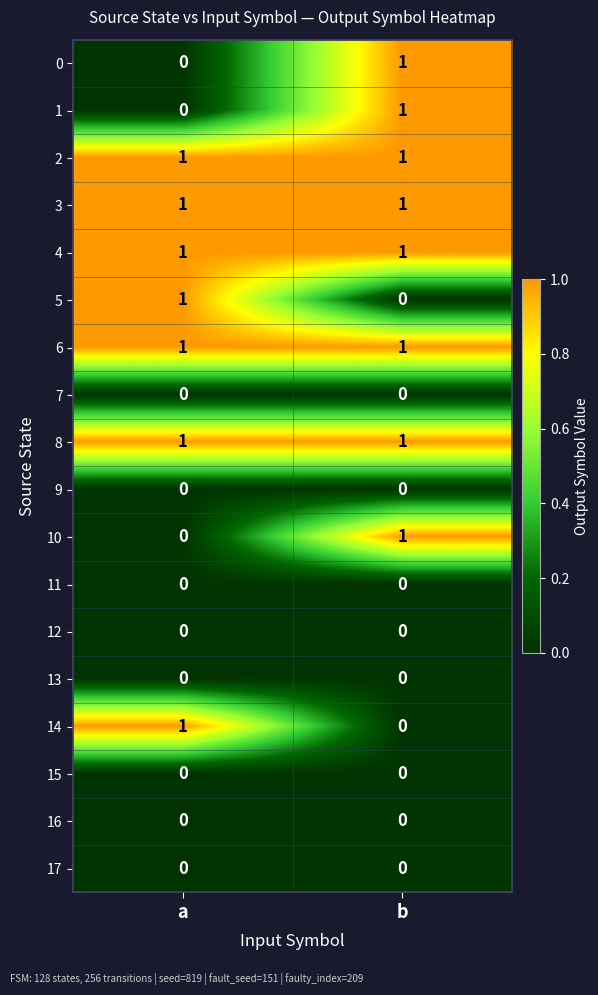

What is the difference between the highest and lowest values at b?

1